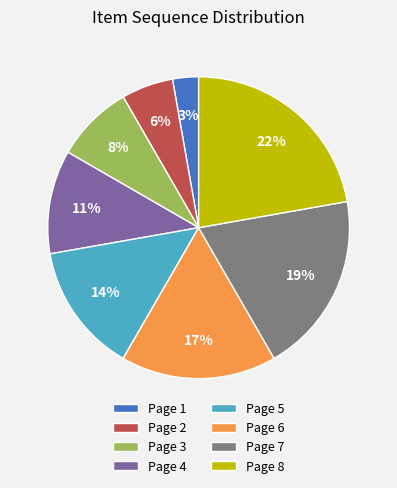

Count the number of slices in the pie.

8